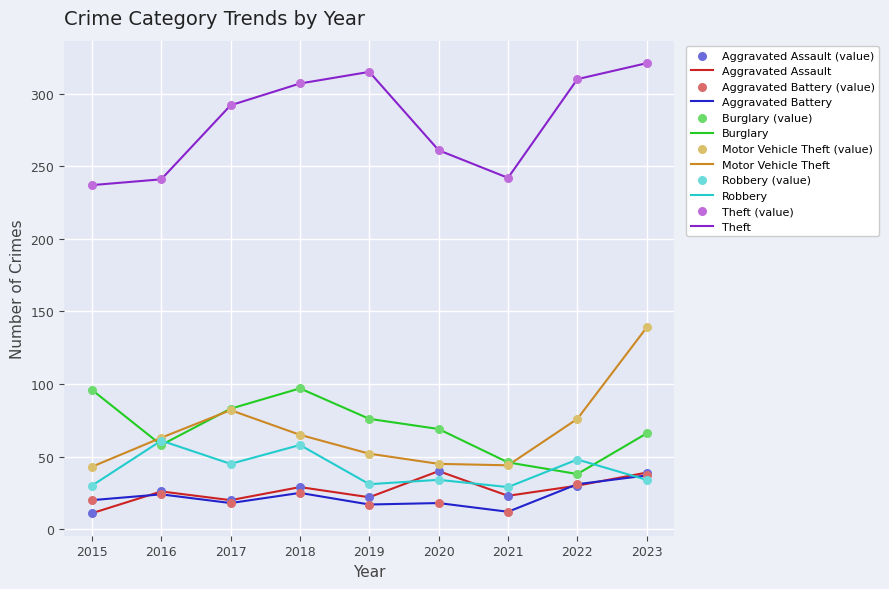

What is the spread (max minus min) of values at 2019?

298